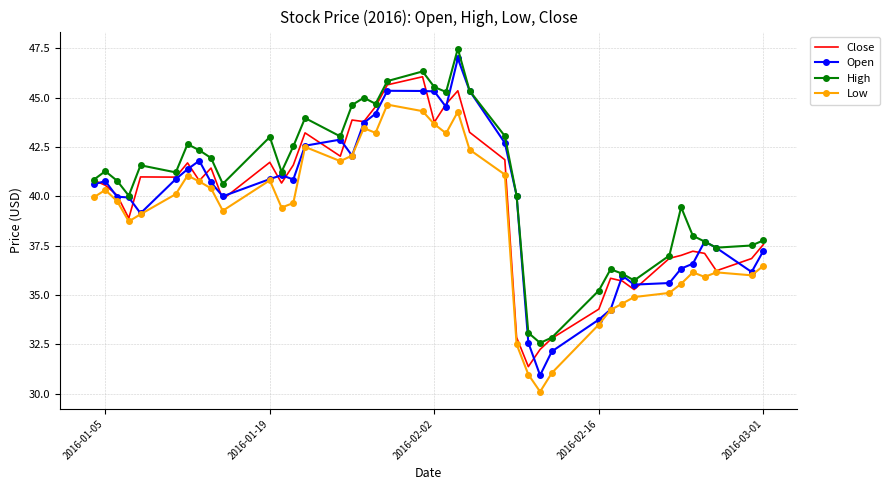

What is the difference between the maximum and second lowest values in the High series?

14.6